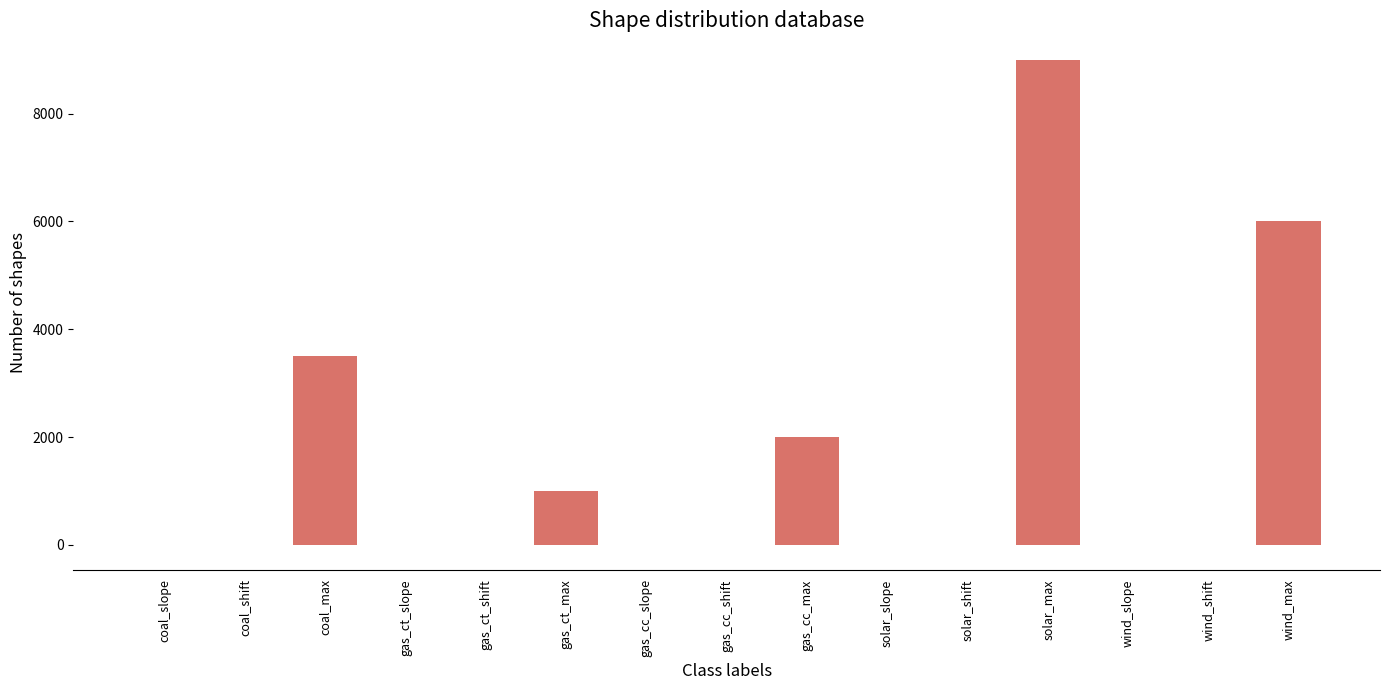

What is the change in value from coal_slope to wind_max?

+6001.5